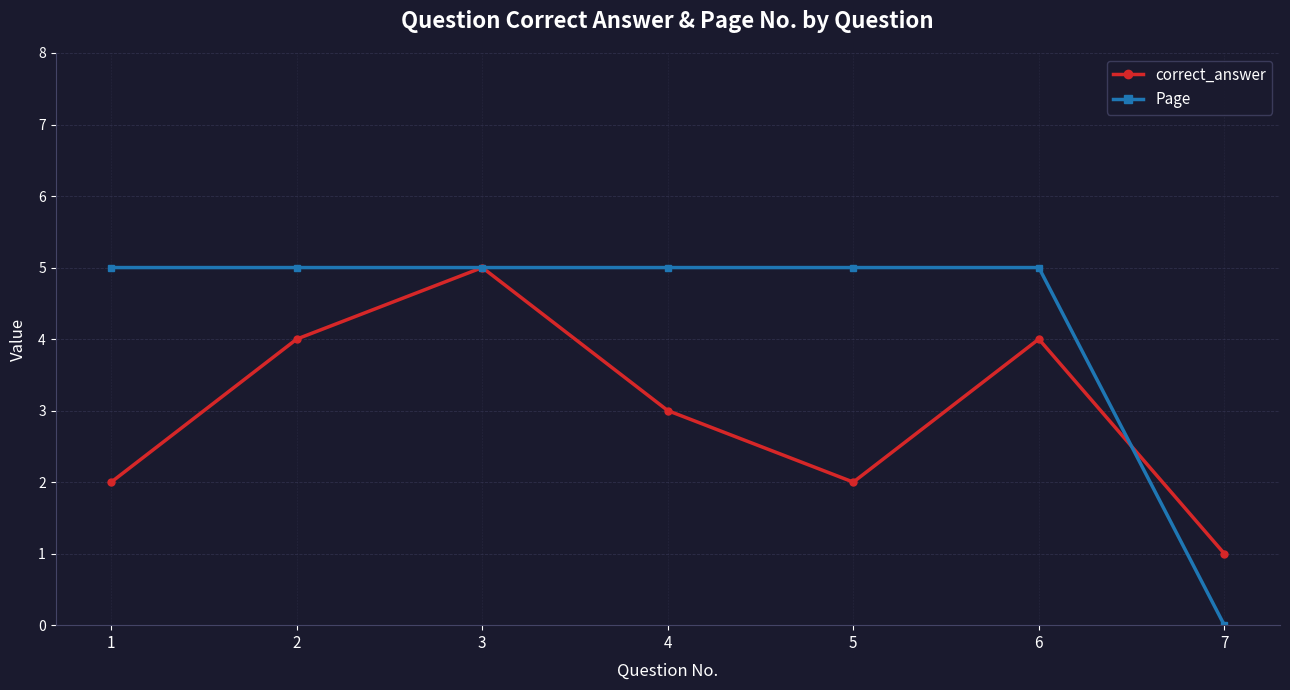

How many correct_answer values are between 2 and 4?

5